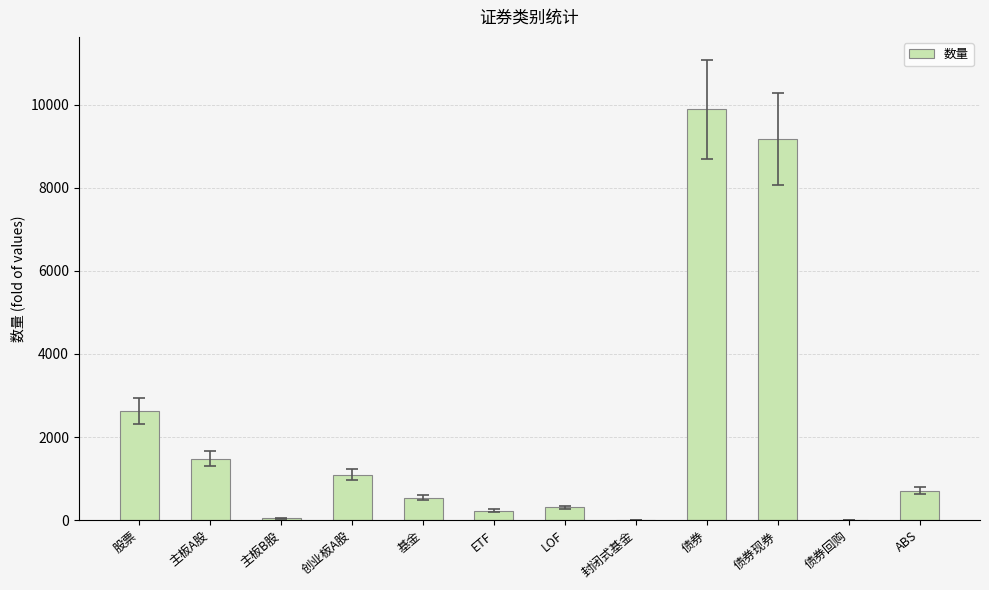

What is the sum of the values at 封闭式基金 and ETF?

233